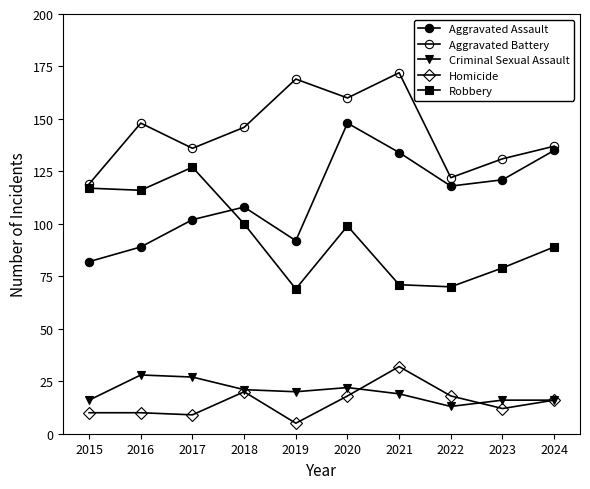

List the labels in order of Homicide value, smallest first.

2019, 2017, 2015, 2016, 2023, 2024, 2020, 2022, 2018, 2021